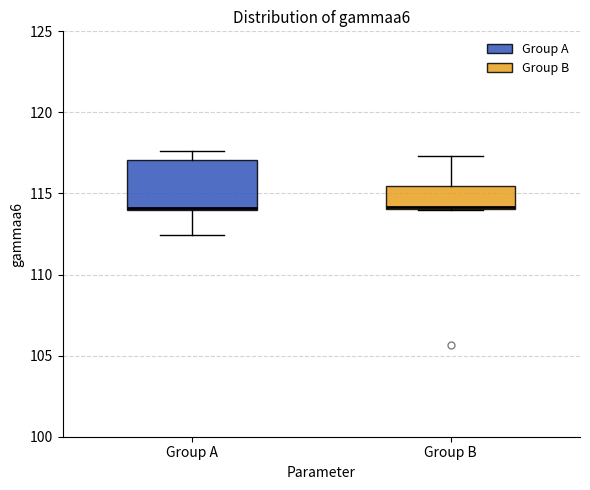

Reading left to right, transcribe this box plot: for each box, give where its median line is, the range the box spans, and where its two whiskers end, as read against the y-axis. The values are not printed on the chart, so give them approximately, as read against the axis.

Group A: median 114.0 (drawn on the box's lower edge), box 114.0 to 117.0, whiskers 112.5 to 117.5
Group B: median 114.0, box 114.0 to 115.5, whiskers 114.0 to 117.5